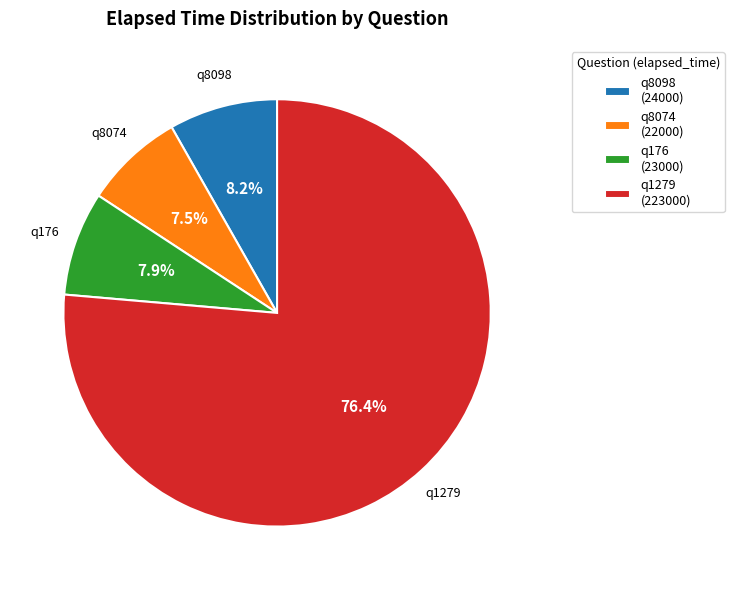

What is the ratio of the value at q1279 (223000) to the value at q176 (23000)?

9.7